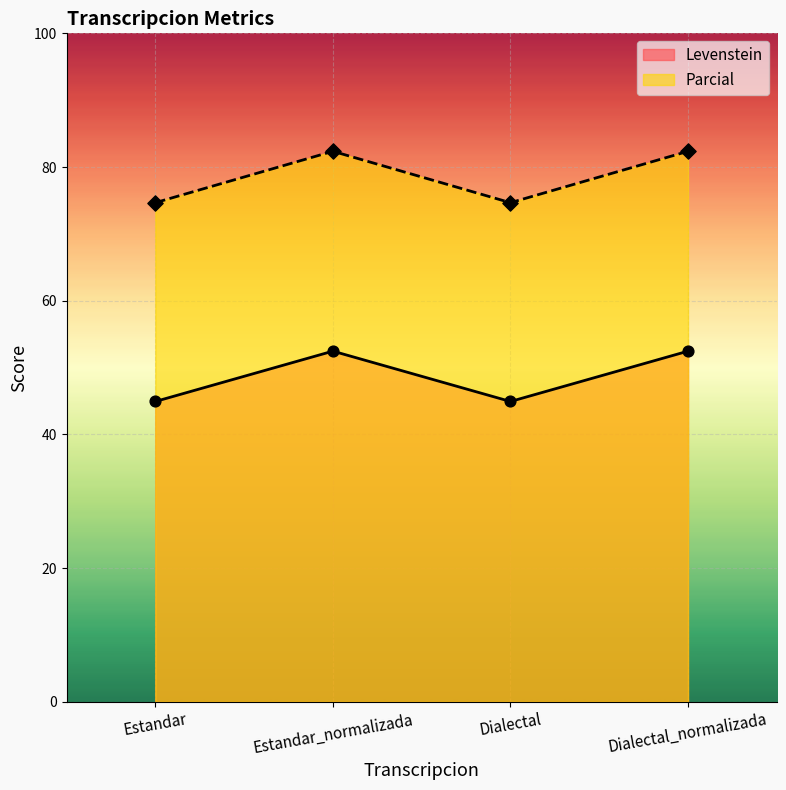

At how many categories does at least one series exceed 71?

4